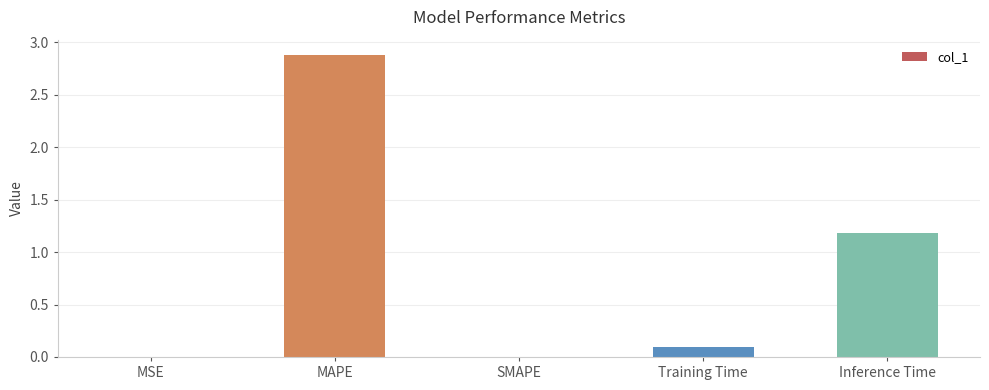

True or false: the data shows 1.2 at Inference Time.

True